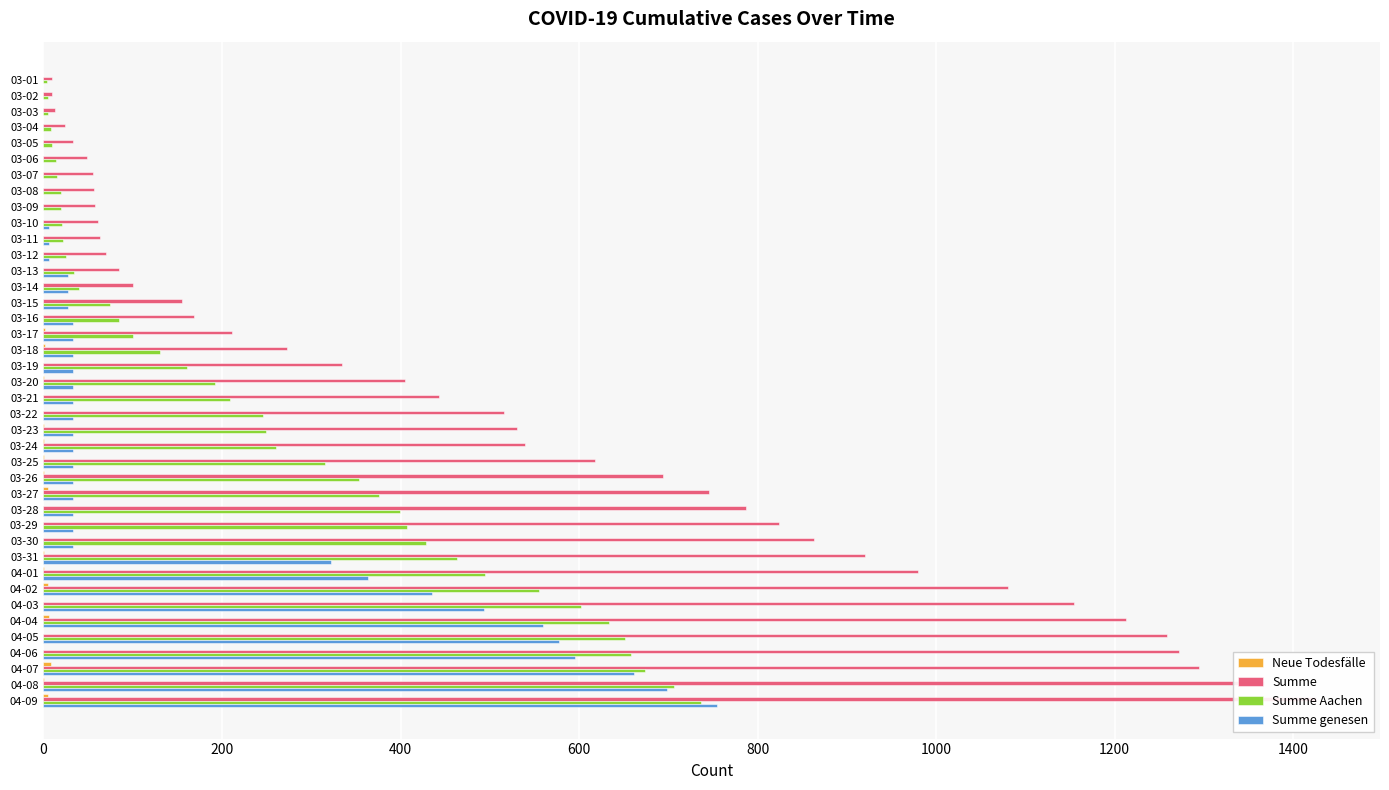

What is the value of the Summe genesen bar at the 25th from the left?

33